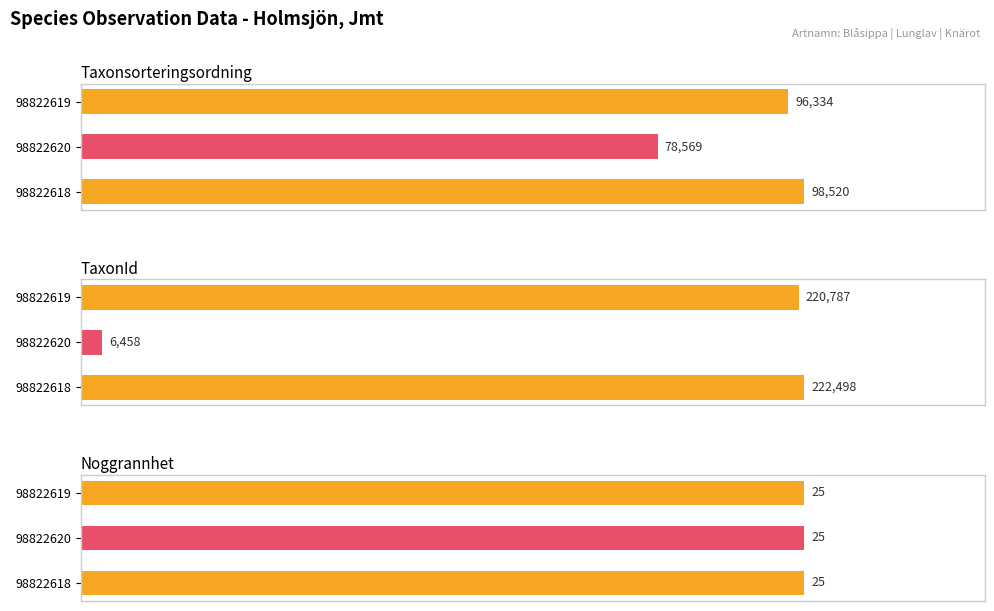

Does the chart contain stacked bars?

No